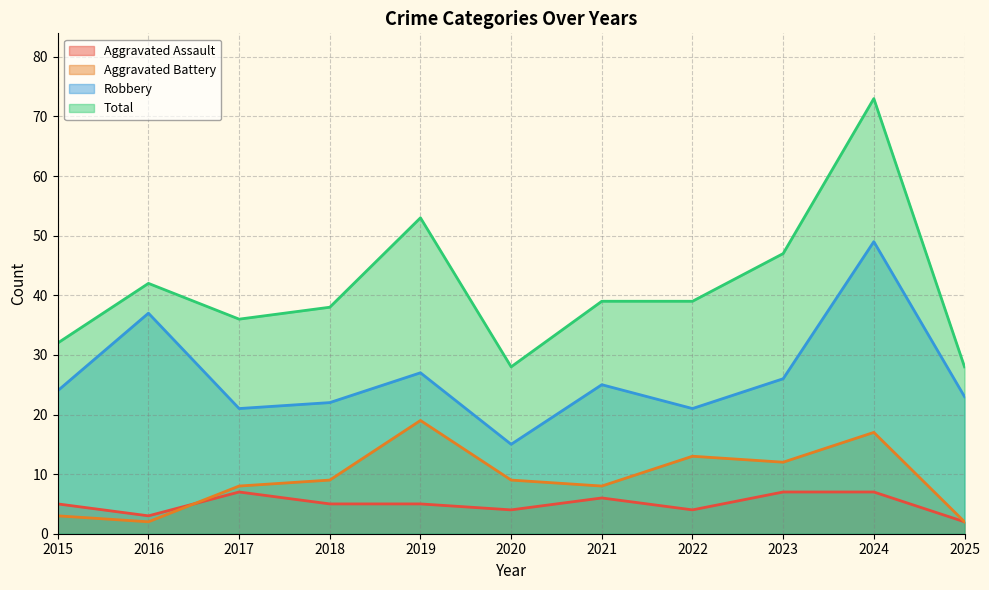

Where does the Aggravated Assault series first go above 5?

2017